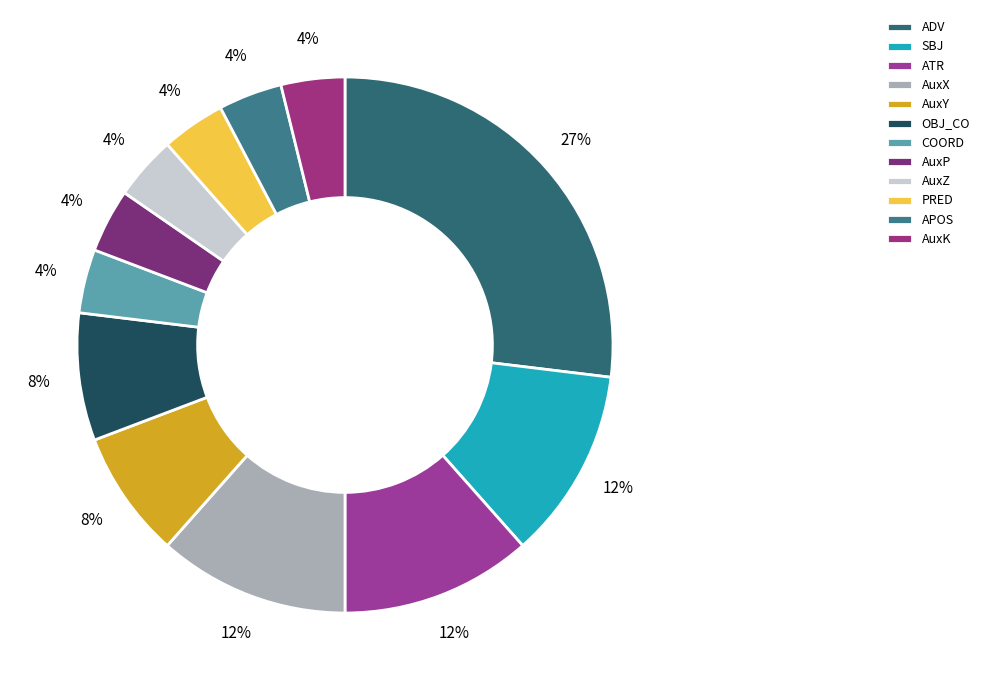

How many segments does this pie chart have?

12